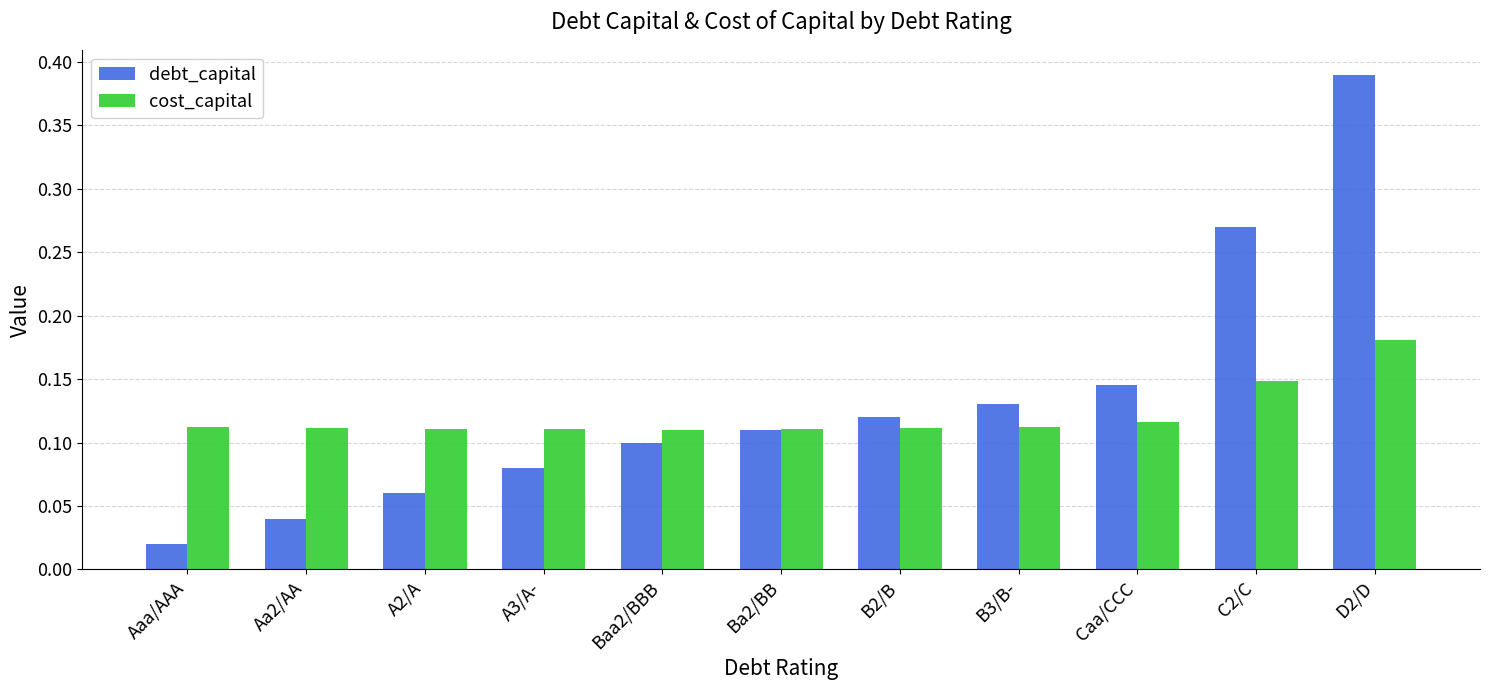

List the labels in order of debt_capital value, largest first.

D2/D, C2/C, Caa/CCC, B3/B-, B2/B, Ba2/BB, Baa2/BBB, A3/A-, A2/A, Aa2/AA, Aaa/AAA